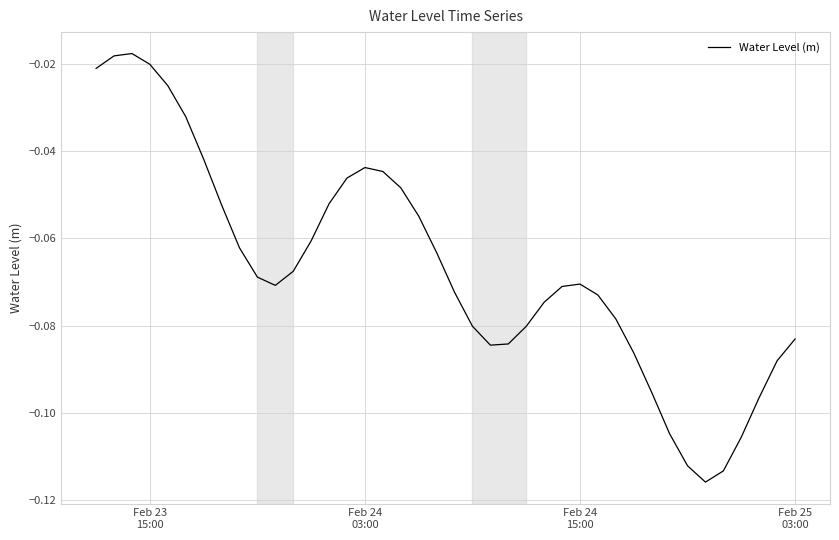

How many interior local valleys (lower than both neighbors) does the data have?

3